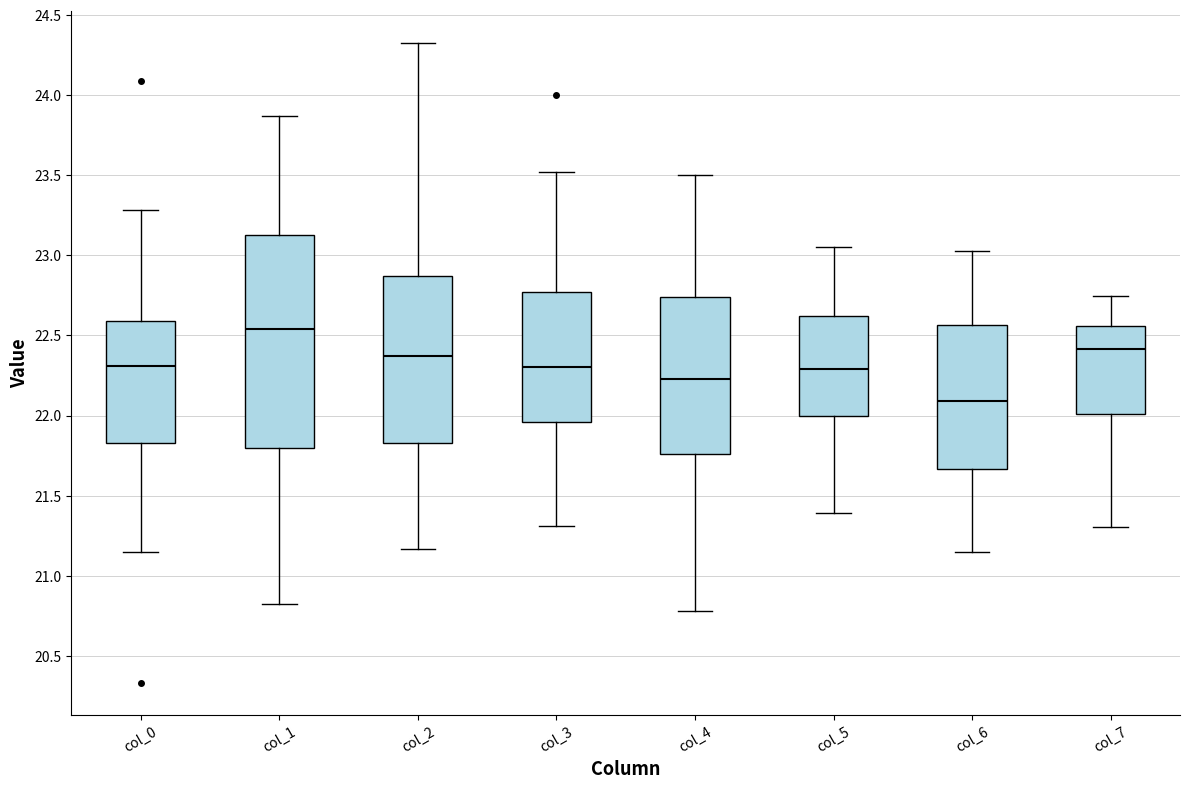

Where does the median line of the box for col_1 sit on the y-axis? The values are not printed on the chart, so give them approximately, as read against the axis.

22.55